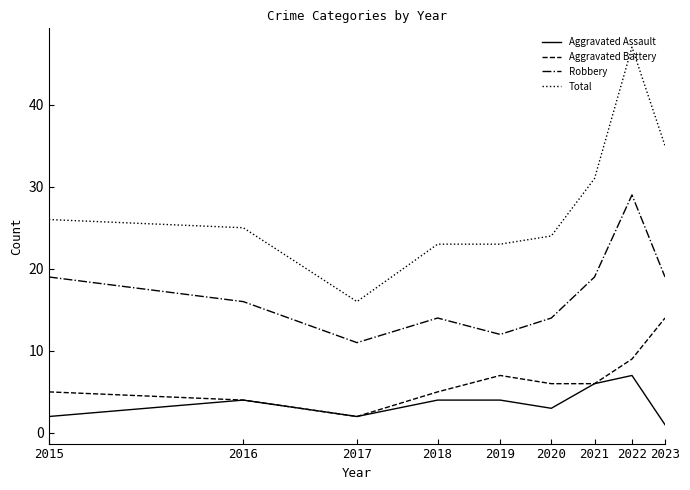

Which series has the largest range (max minus min)?

Total